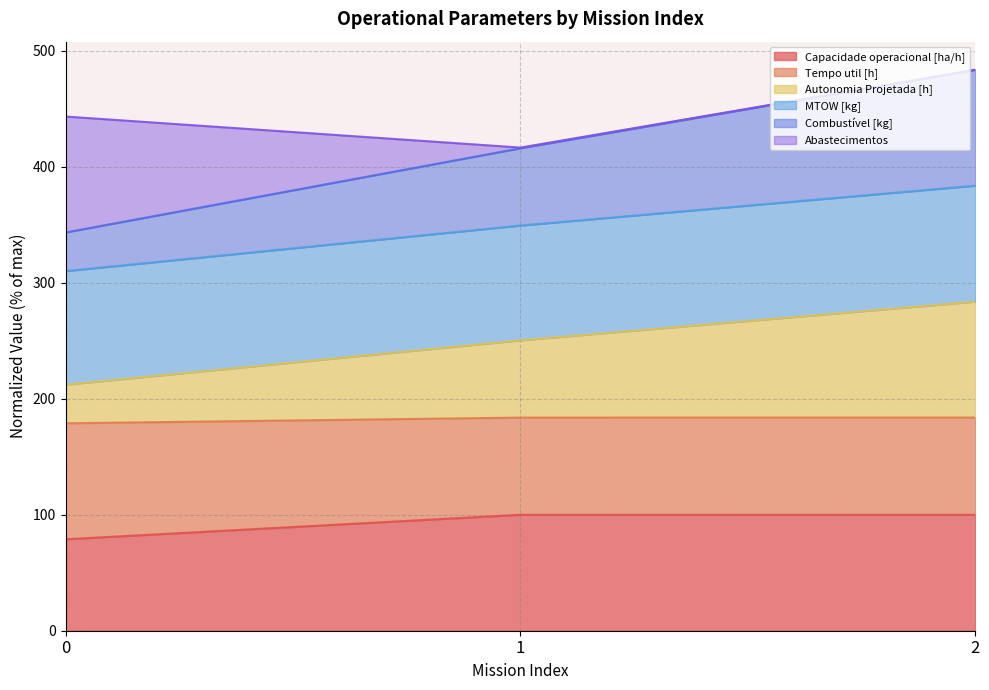

What is the greatest value displayed?

483.8